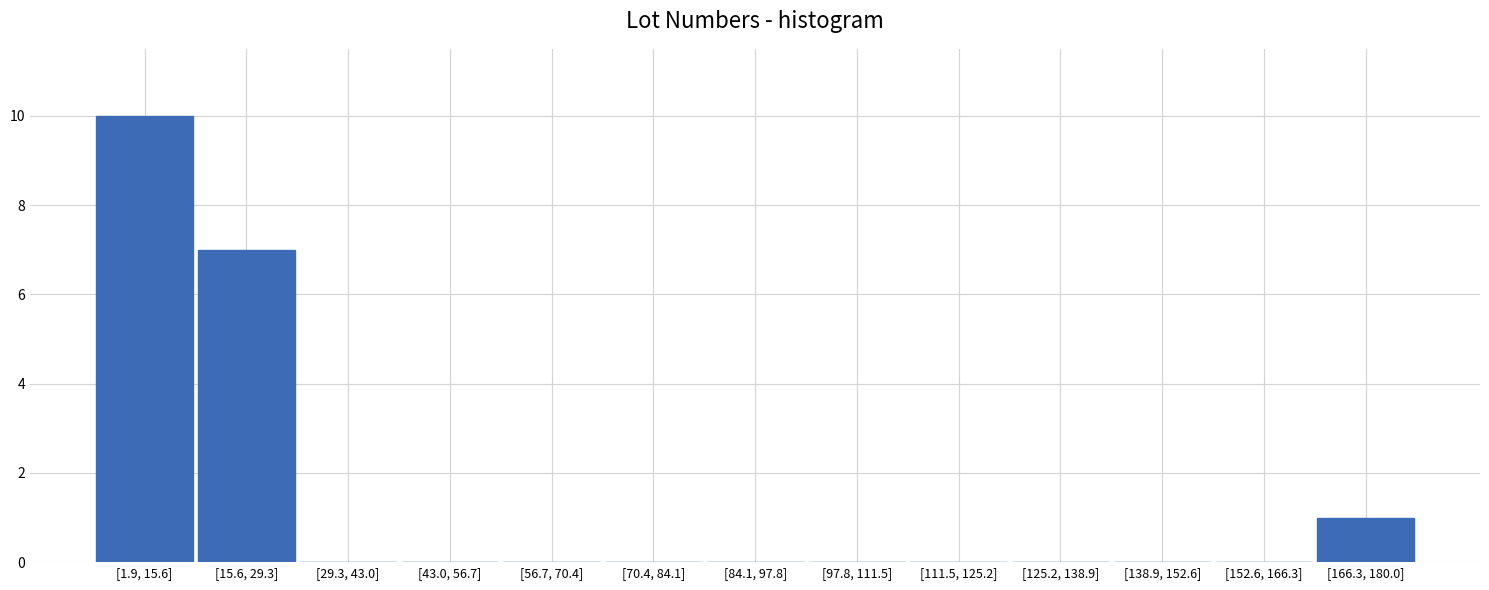

Reading right to left, extract all data points from this chart.

[166.3, 180.0]=1	[152.6, 166.3]=0	[138.9, 152.6]=0	[125.2, 138.9]=0	[111.5, 125.2]=0	[97.8, 111.5]=0	[84.1, 97.8]=0	[70.4, 84.1]=0	[56.7, 70.4]=0	[43.0, 56.7]=0	[29.3, 43.0]=0	[15.6, 29.3]=7	[1.9, 15.6]=10